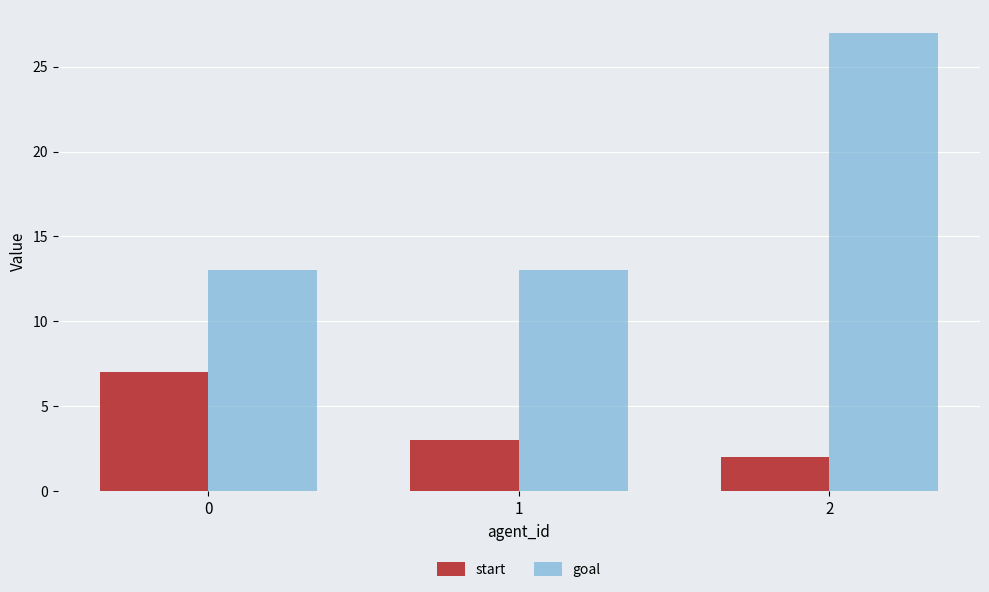

What is the minimum value shown in the chart?

2